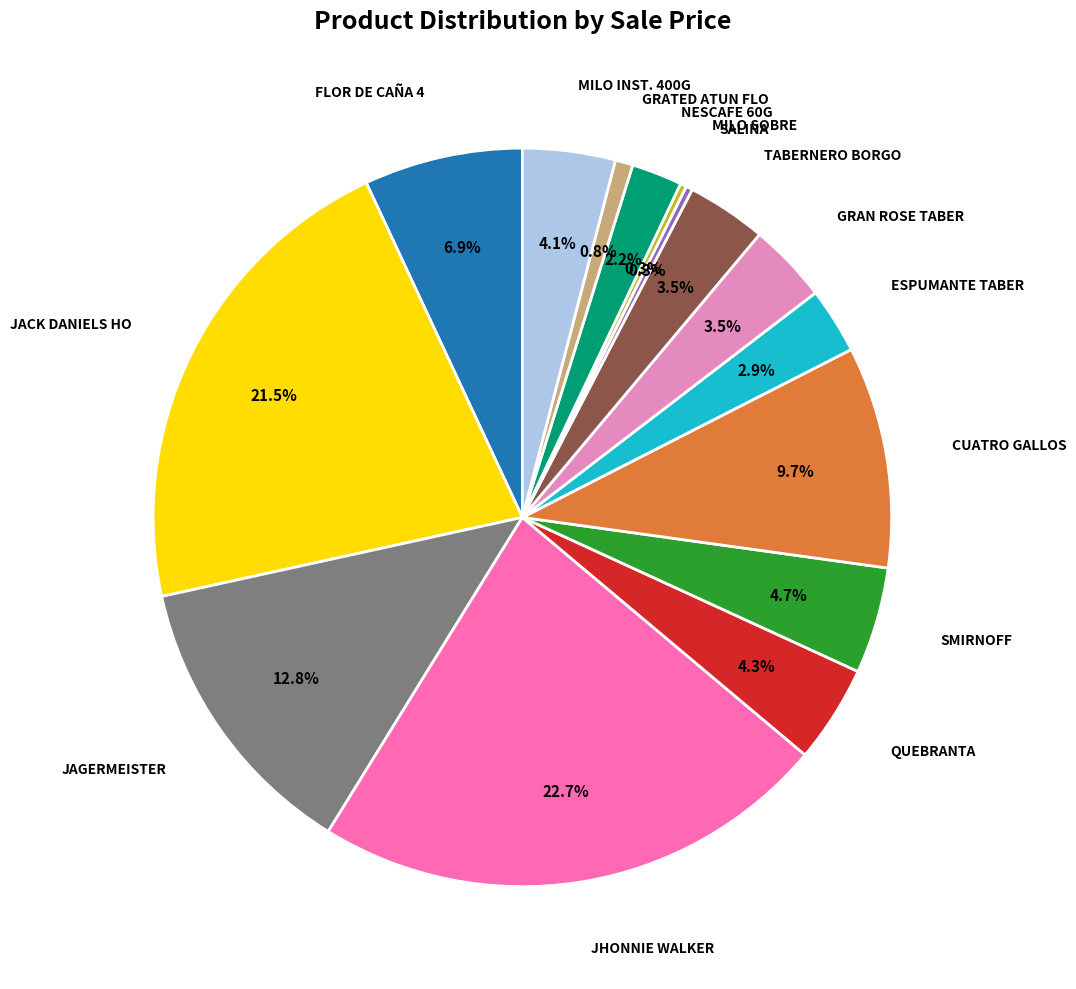

Is there any slice that represents more than half of the pie?

No